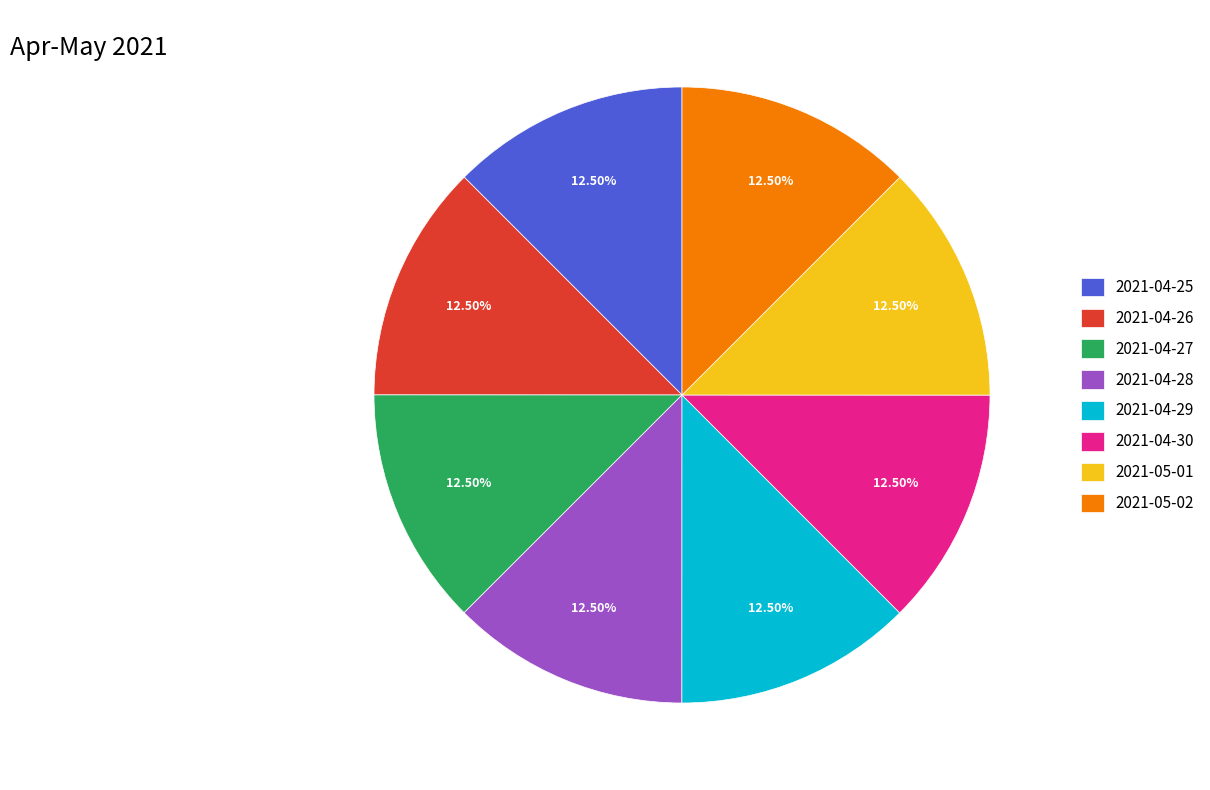

Count the number of slices in the pie.

8